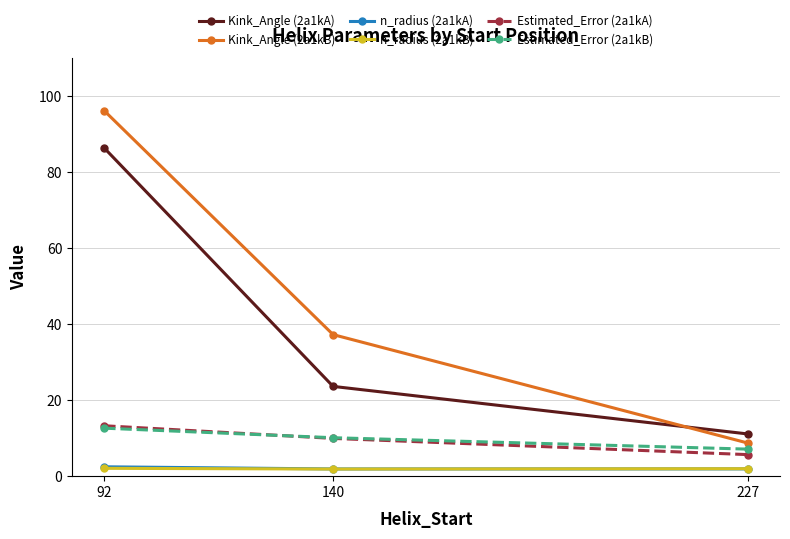

Is the value of Kink_Angle (2a1kA) at 92 greater than the value of Estimated_Error (2a1kB) at 227?

Yes